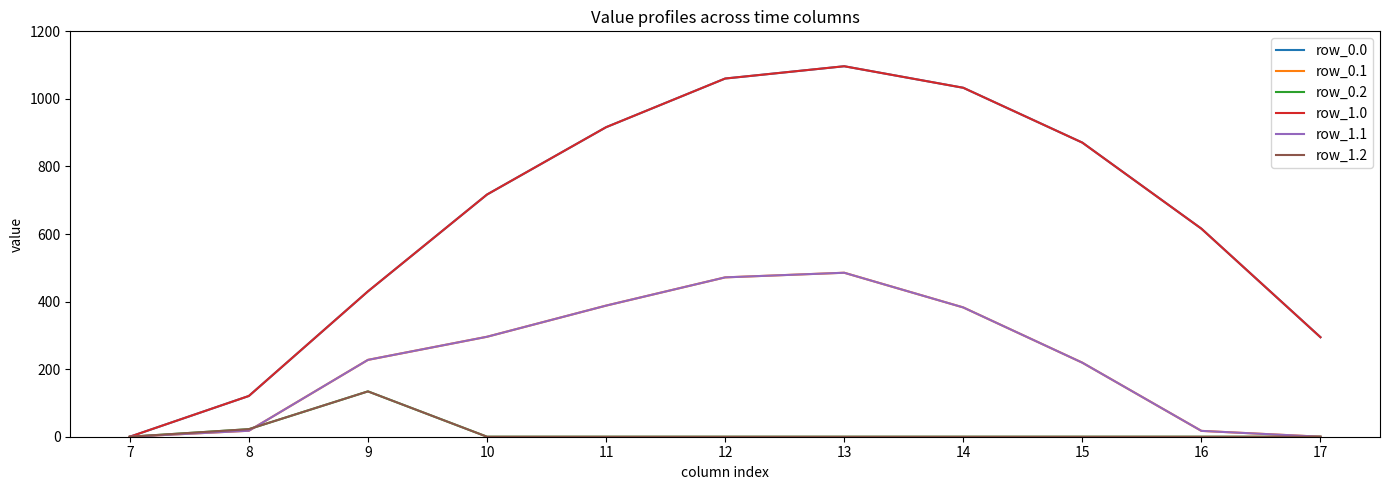

Read the row_1.0 value at 17.

294.5